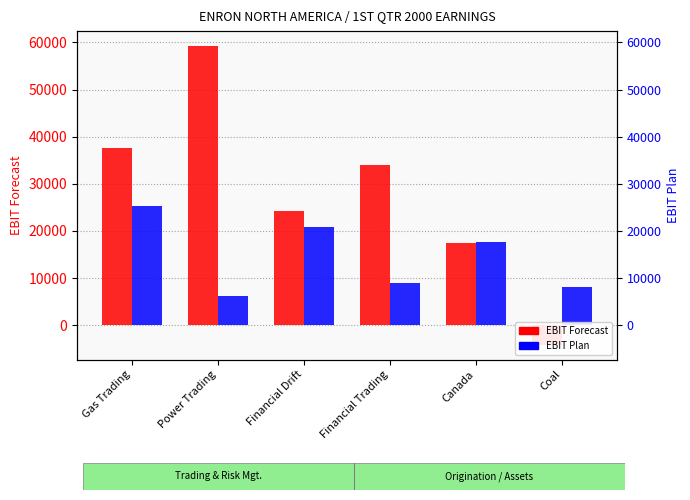

At how many categories does at least one series exceed 16307?

5